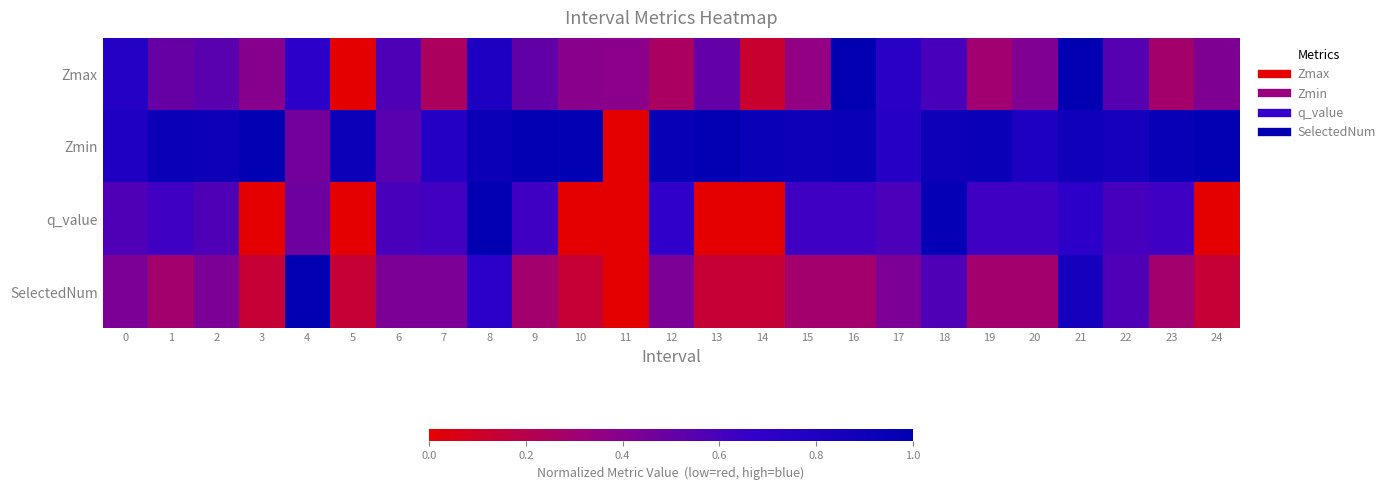

Which has a higher value, 16 or 5?

16